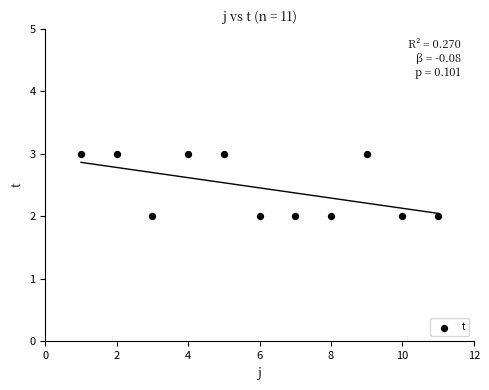

What is the range of X values (max minus min)?

10